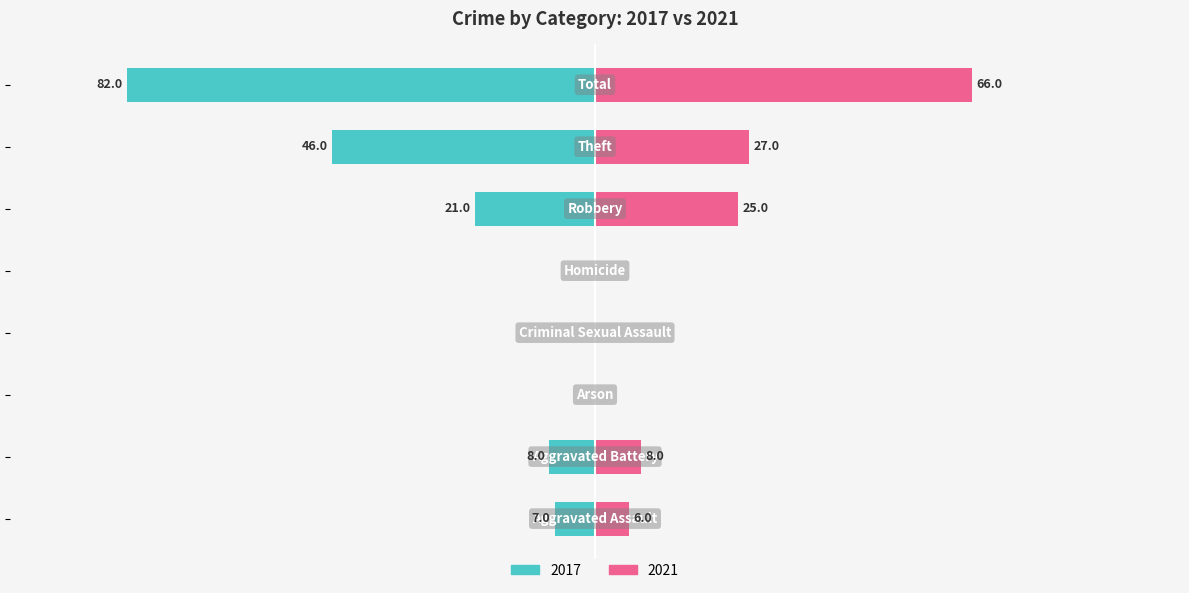

True or false: 2021 has a value of 0 at Criminal Sexual Assault.

True